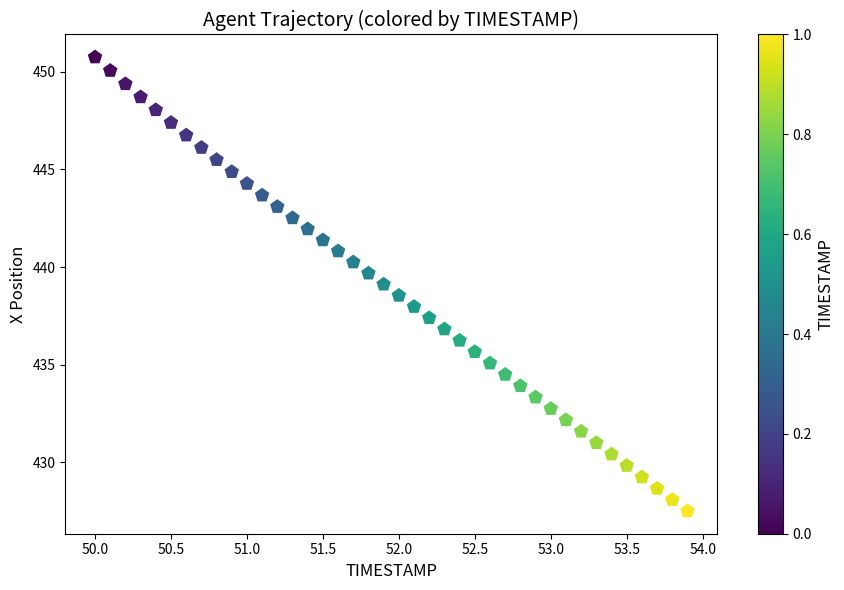

What is the range of X values (max minus min)?

3.9